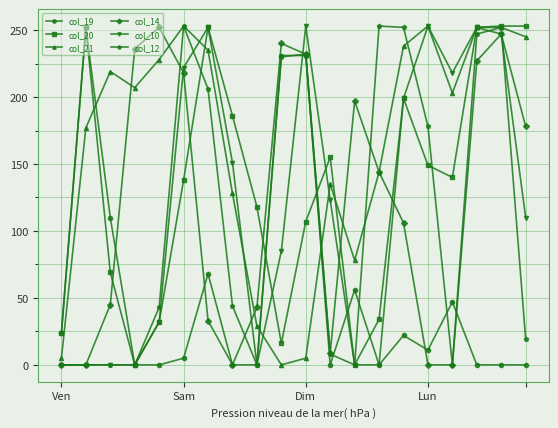

True or false: col_12 has more than 1 points higher than both neighbors.

True